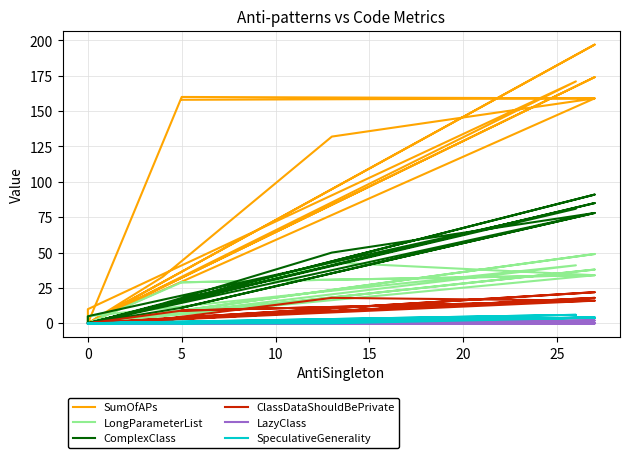

How many categories are shown in the chart?

20